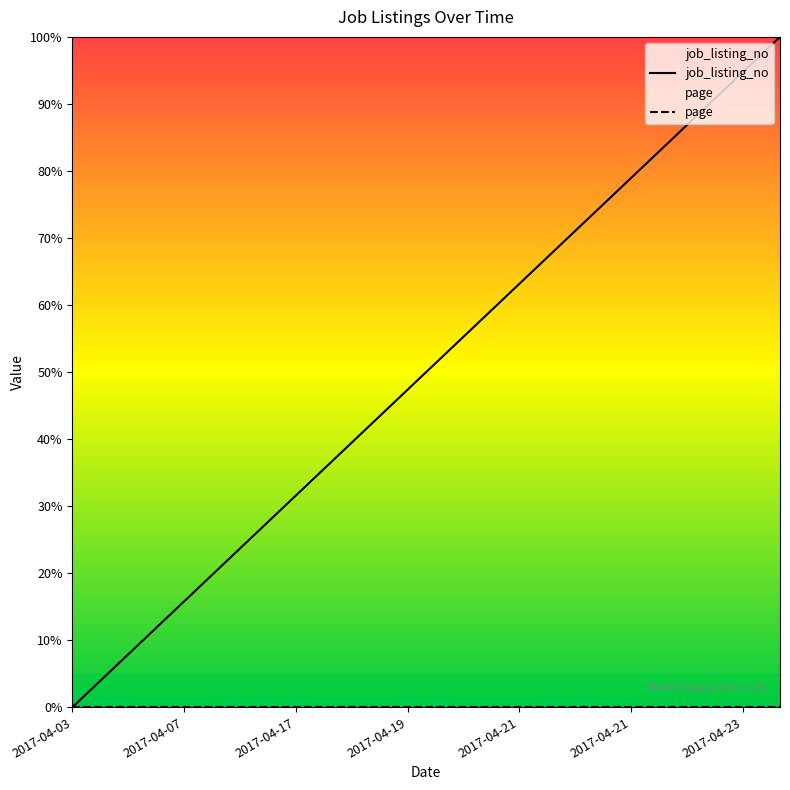

What is the sum of all values?

10.0